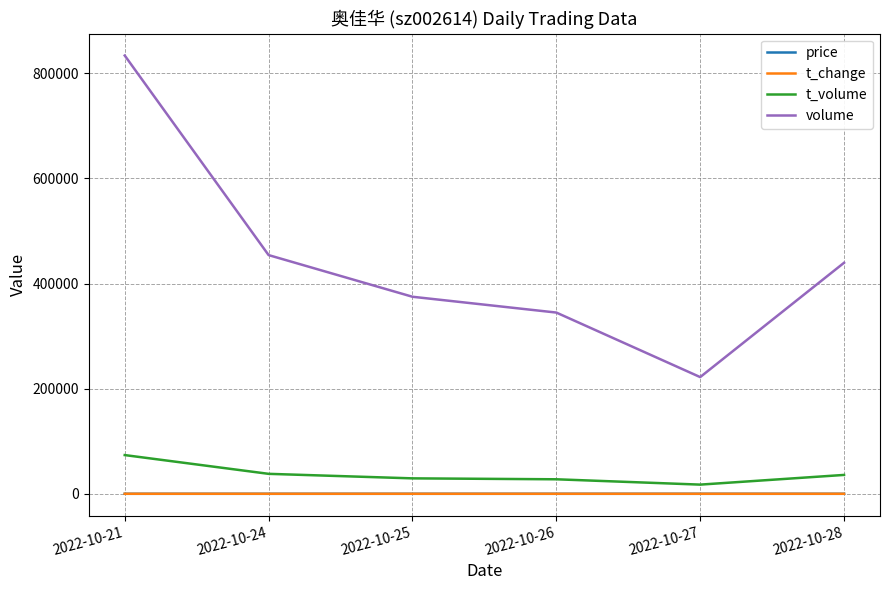

List the labels in order of volume value, smallest first.

2022-10-27, 2022-10-26, 2022-10-25, 2022-10-28, 2022-10-24, 2022-10-21